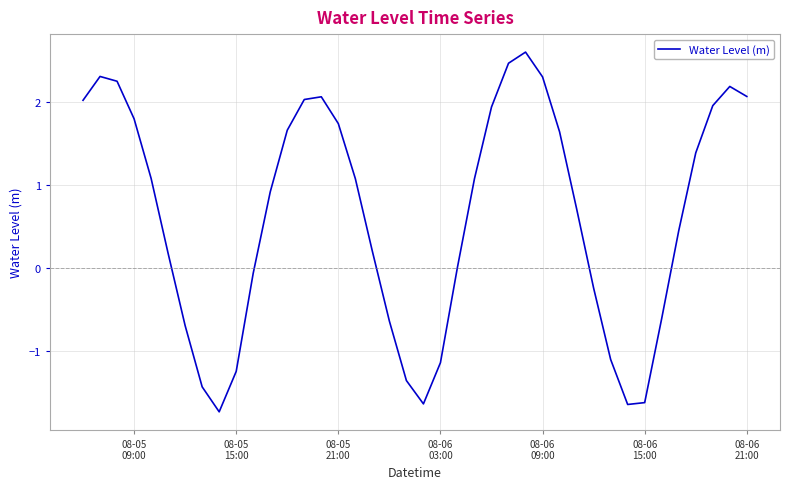

What is the greatest value displayed?

2.6